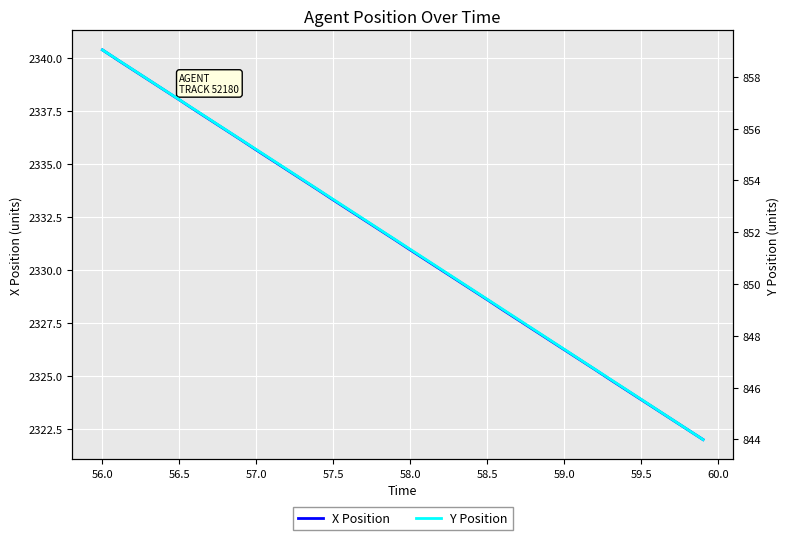

True or false: X Position has a value of 2338.0 at 56.5.

True